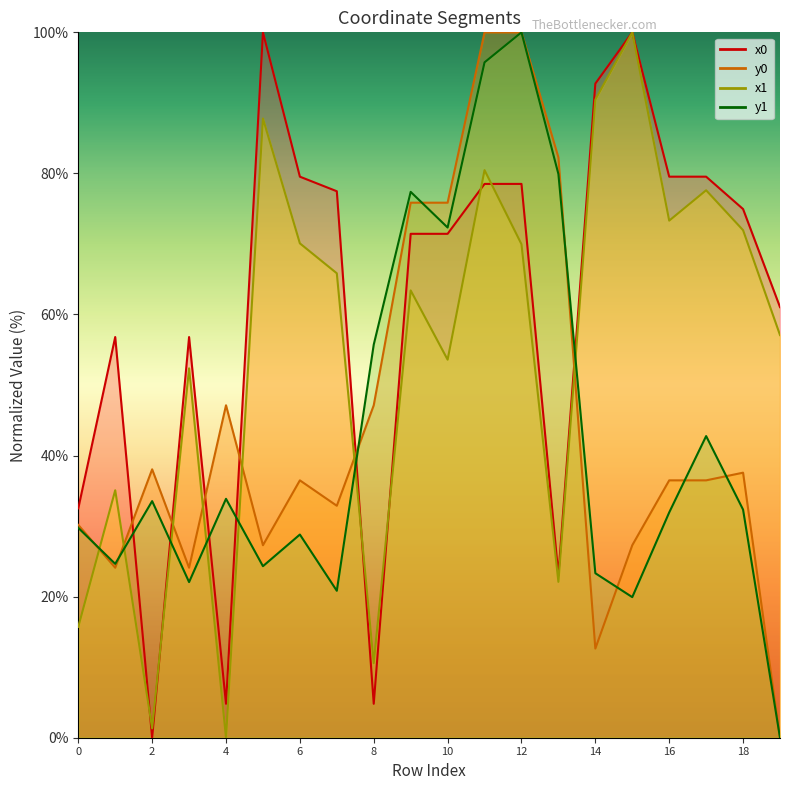

Which series has the largest total across all categories?

x0